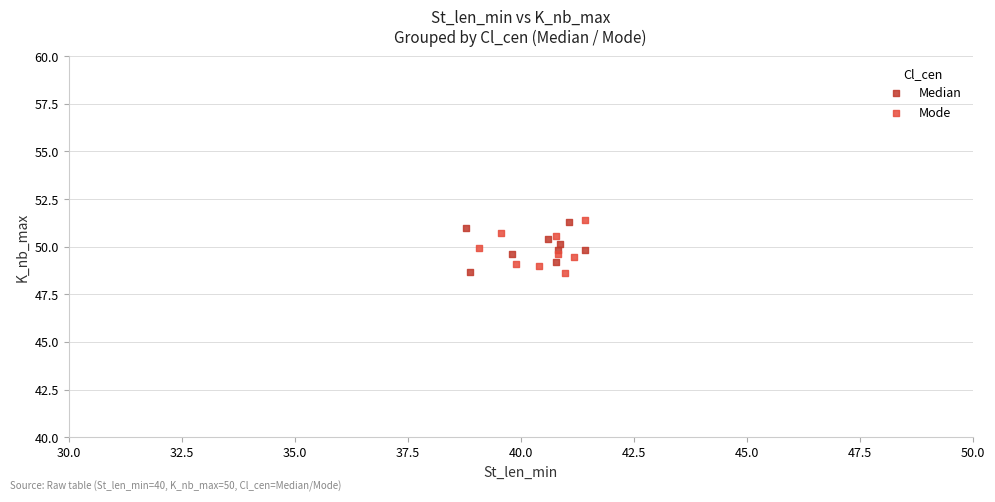

What are all the series names shown in the legend?

Median, Mode